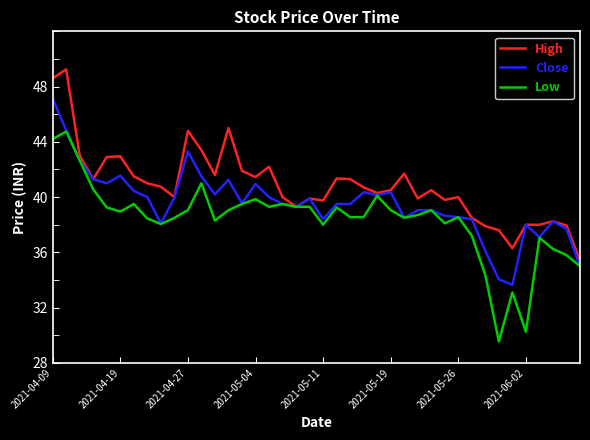

True or false: Low has more than 1 points higher than both neighbors.

True